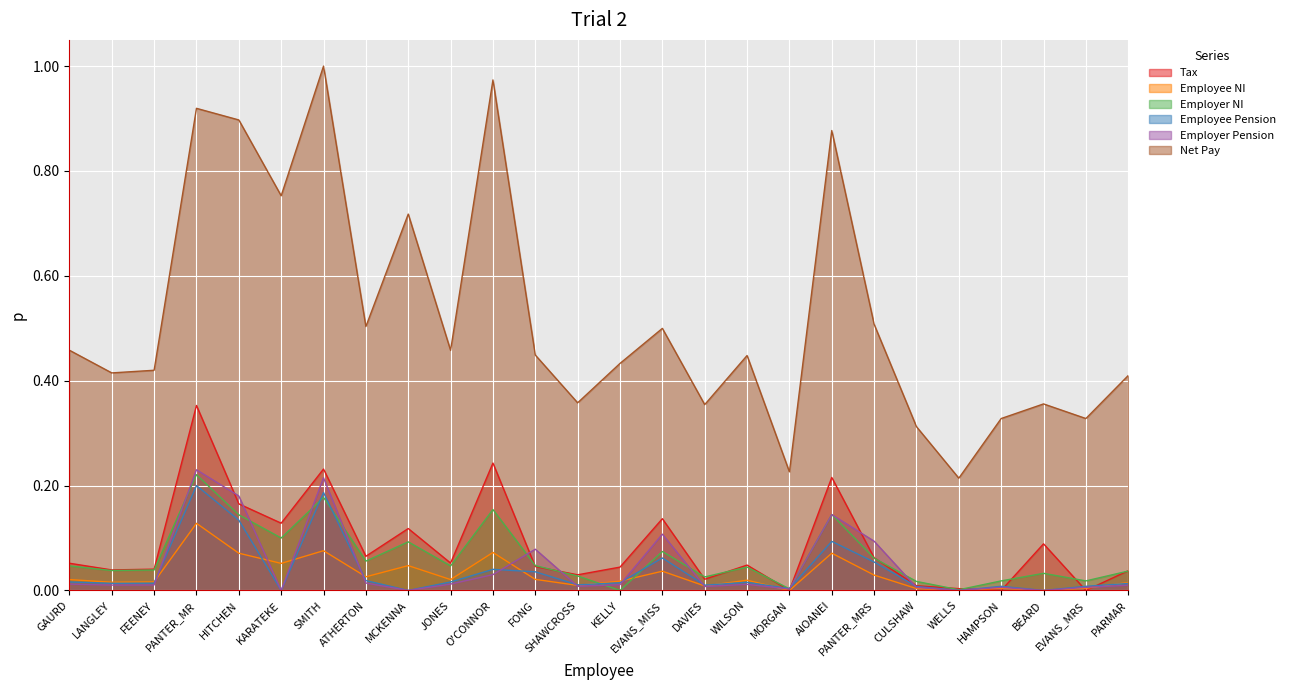

Reading right to left, what are all the values shown in this chart?

Tax: 0.0	0.0	0.1	0.0	0.0	0.0	0.1	0.2	0.0	0.0	0.0	0.1	0.0	0.0	0.0	0.2	0.1	0.1	0.1	0.2	0.1	0.2	0.4	0.0	0.0	0.1
Employee NI: 0.0	0.0	0.0	0.0	0.0	0.0	0.0	0.1	0.0	0.0	0.0	0.0	0.0	0.0	0.0	0.1	0.0	0.0	0.0	0.1	0.1	0.1	0.1	0.0	0.0	0.0
Employer NI: 0.0	0.0	0.0	0.0	0.0	0.0	0.1	0.1	0.0	0.0	0.0	0.1	0.0	0.0	0.0	0.2	0.0	0.1	0.1	0.2	0.1	0.1	0.2	0.0	0.0	0.0
Employee Pension: 0.0	0.0	0.0	0.0	0.0	0.0	0.1	0.1	0.0	0.0	0.0	0.1	0.0	0.0	0.0	0.0	0.0	0.0	0.0	0.2	0.0	0.1	0.2	0.0	0.0	0.0
Employer Pension: 0.0	0.0	0.0	0.0	0.0	0.0	0.1	0.1	0.0	0.0	0.0	0.1	0.0	0.0	0.1	0.0	0.0	0.0	0.0	0.2	0.0	0.2	0.2	0.0	0.0	0.0
Net Pay: 0.4	0.3	0.4	0.3	0.2	0.3	0.5	0.9	0.2	0.4	0.4	0.5	0.4	0.4	0.4	1.0	0.5	0.7	0.5	1.0	0.8	0.9	0.9	0.4	0.4	0.5